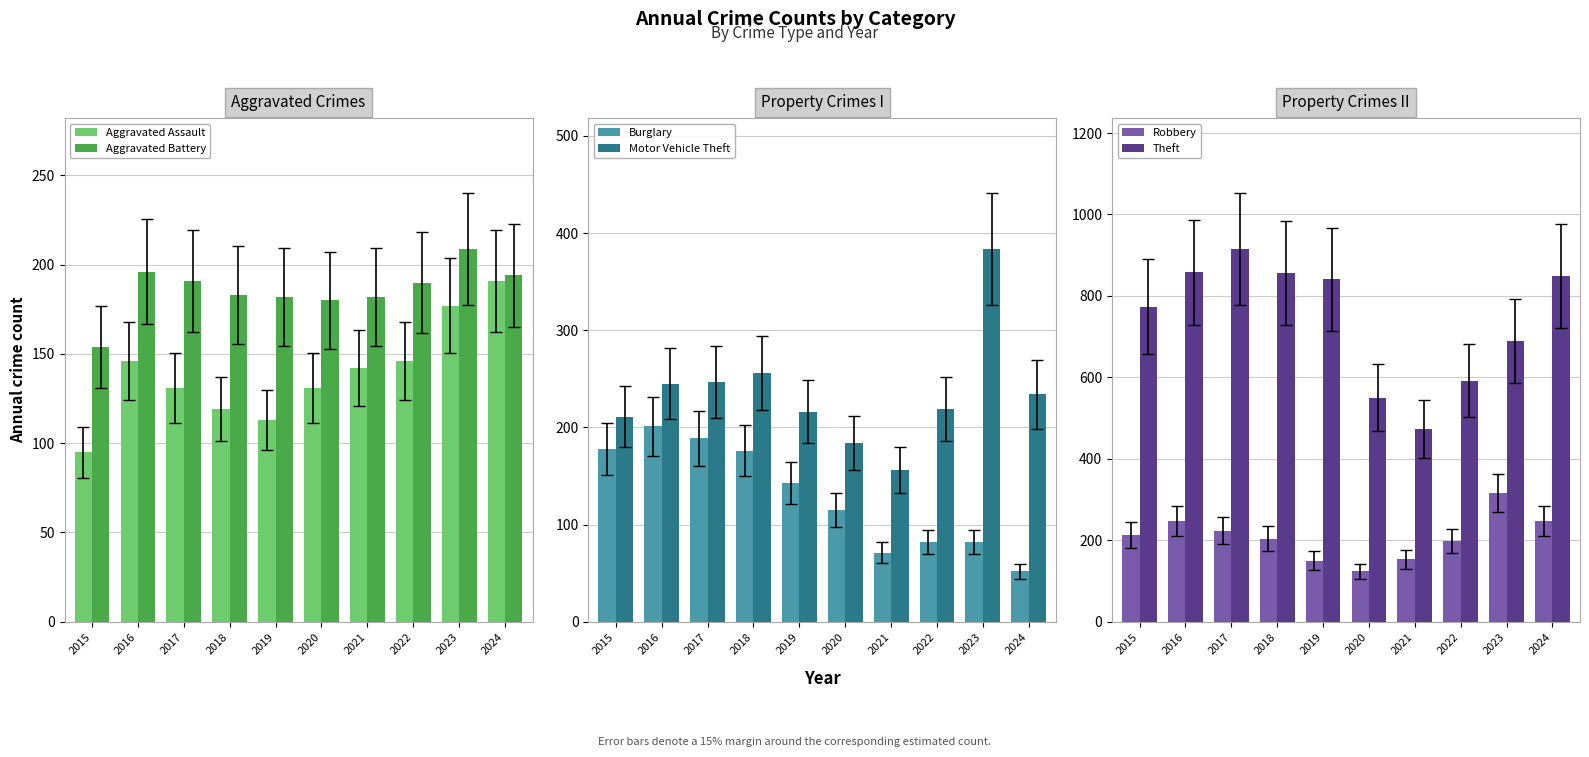

Which series has the largest range (max minus min)?

Theft